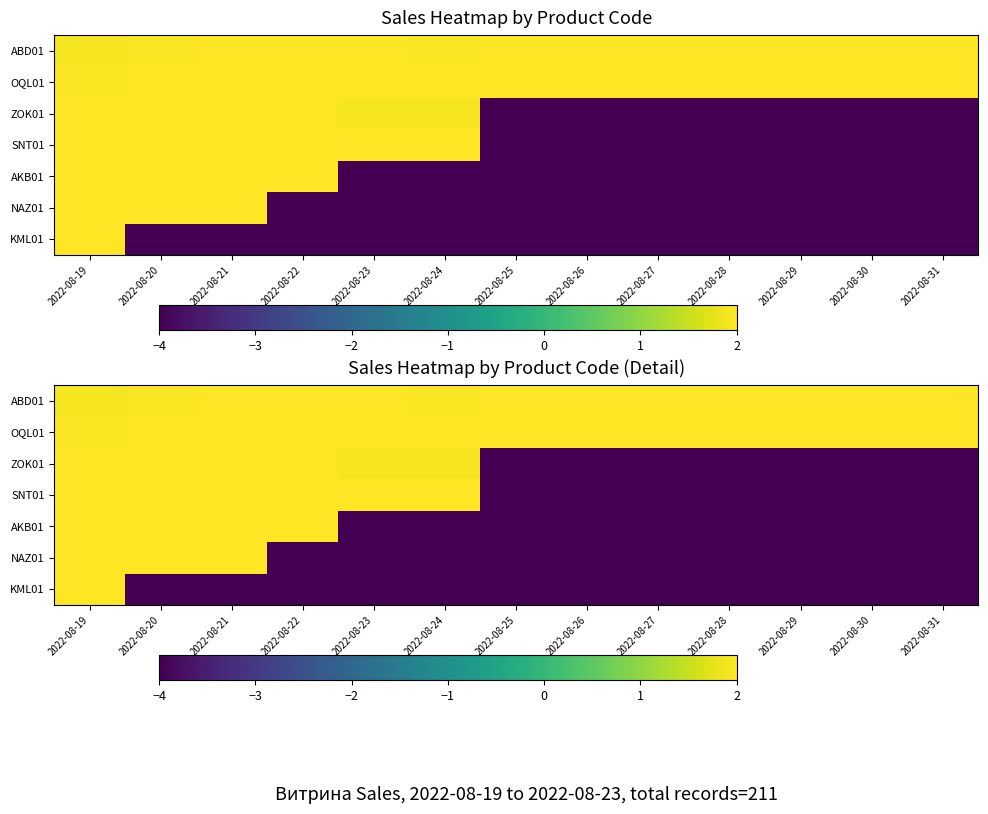

List the series in order of their peak value, highest first.

ABD01, OQL01, ZOK01, SNT01, AKB01, NAZ01, KML01